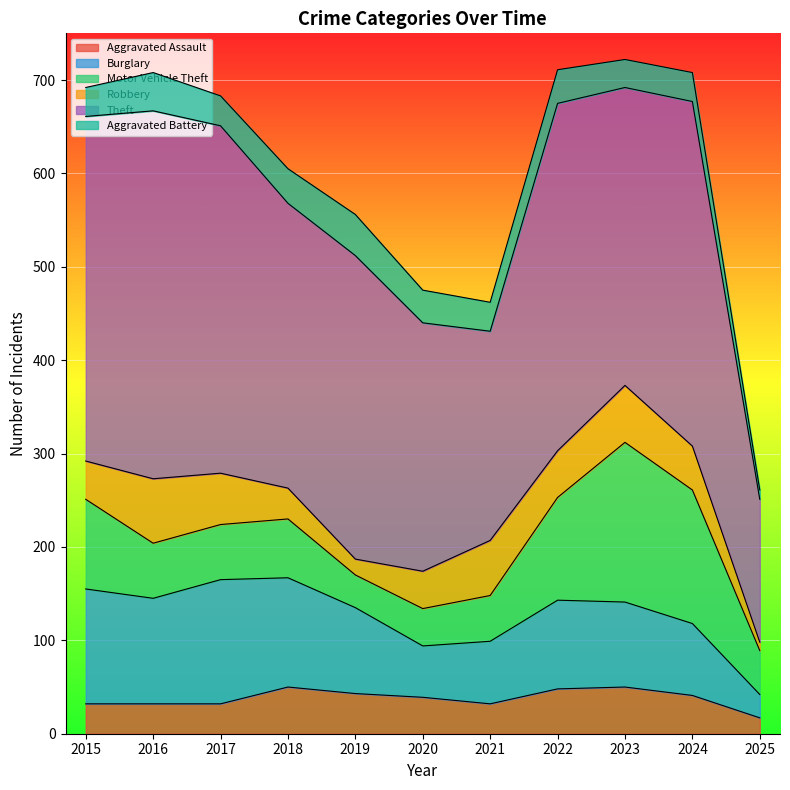

What is the difference between the Aggravated Assault values at 2020 and 2016?

7